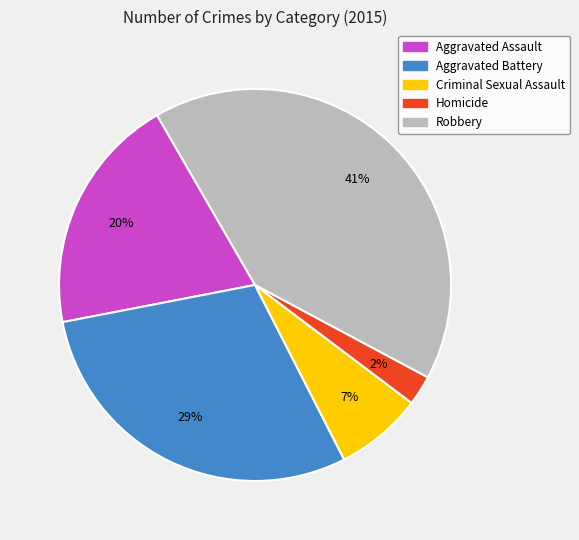

Rank the categories by value from highest to lowest.

Robbery, Aggravated Battery, Aggravated Assault, Criminal Sexual Assault, Homicide